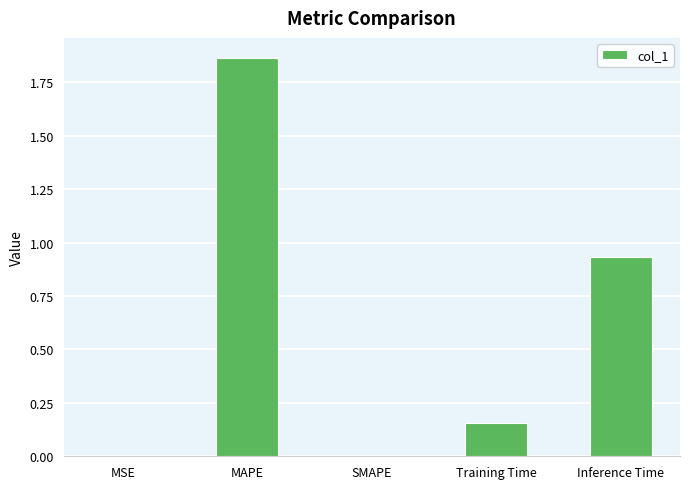

At which category does the chart reach its peak across all series?

MAPE